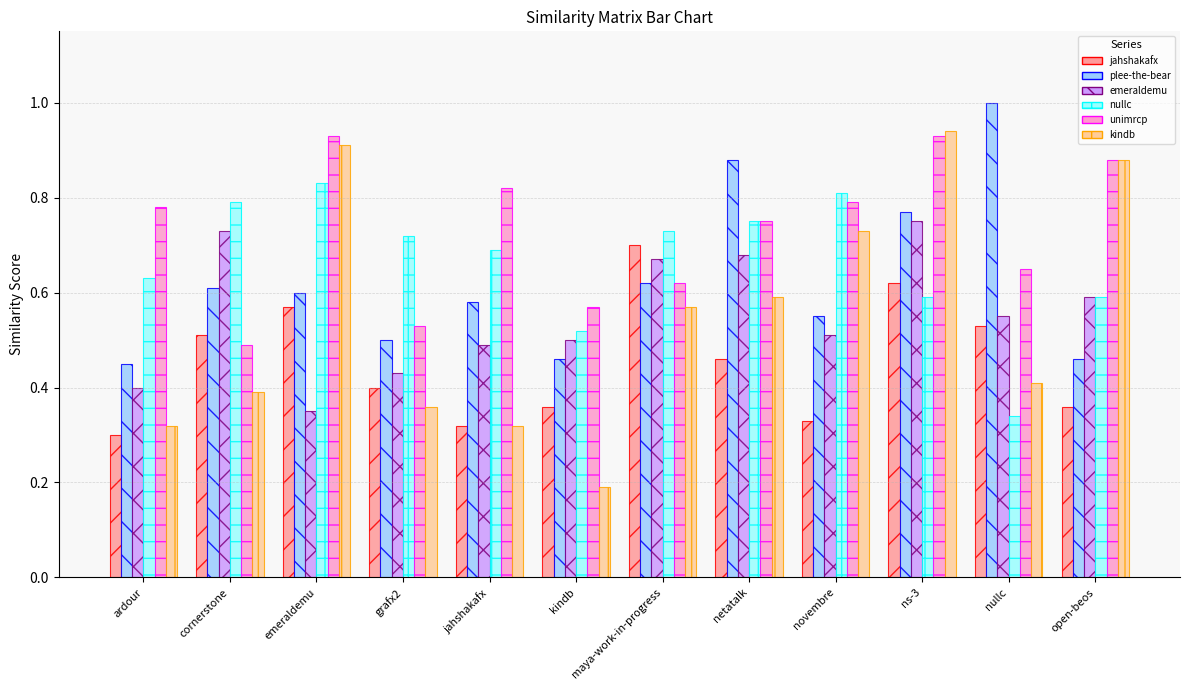

What is the greatest value displayed?

1.0